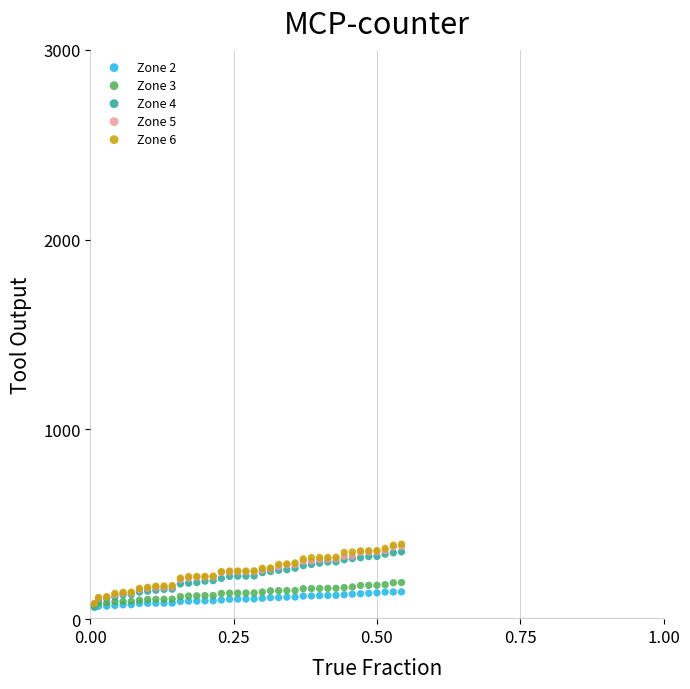

Which series has the widest spread of Y values?

Zone 6